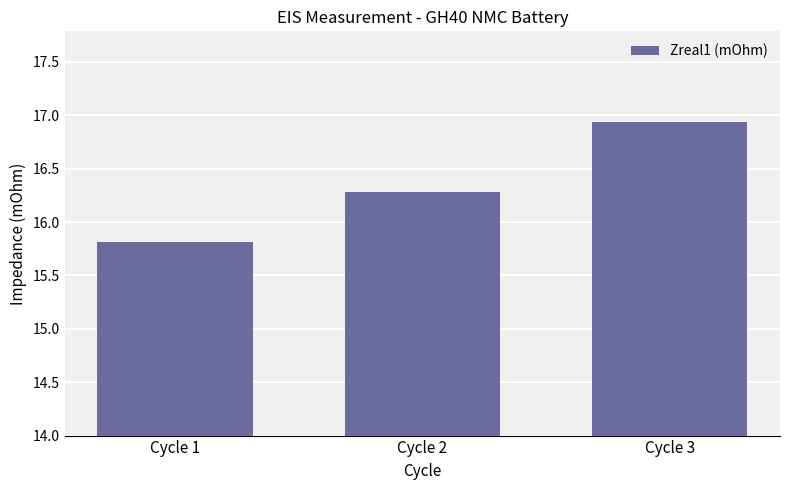

What is the change in value from Cycle 2 to Cycle 3?

+0.7